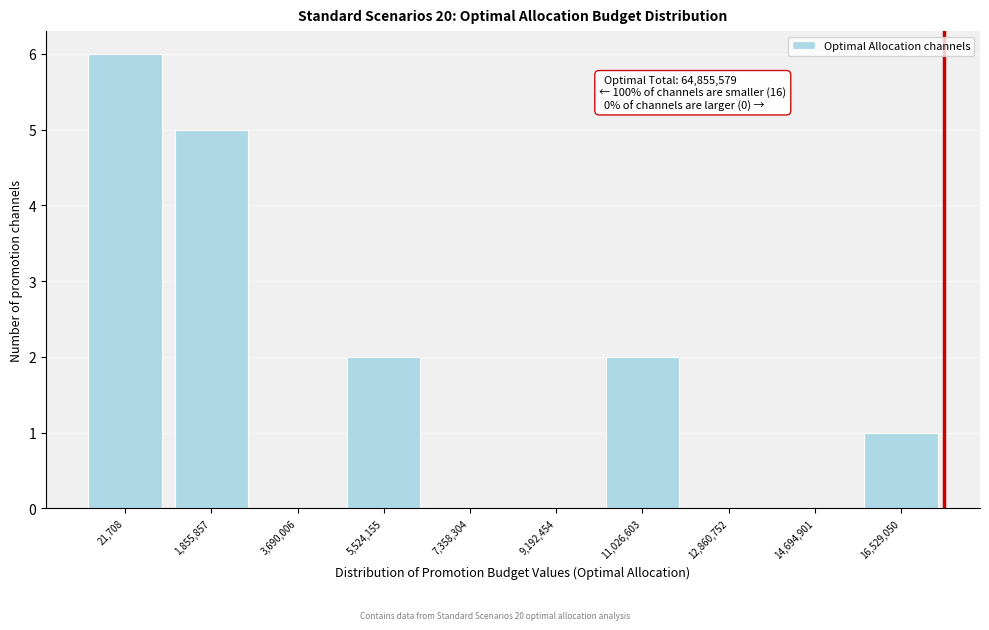

Reading left to right, what are all the values shown in this chart?

21,708=6	1,855,857=5	3,690,006=0	5,524,155=2	7,358,304=0	9,192,454=0	11,026,603=2	12,860,752=0	14,694,901=0	16,529,050=1